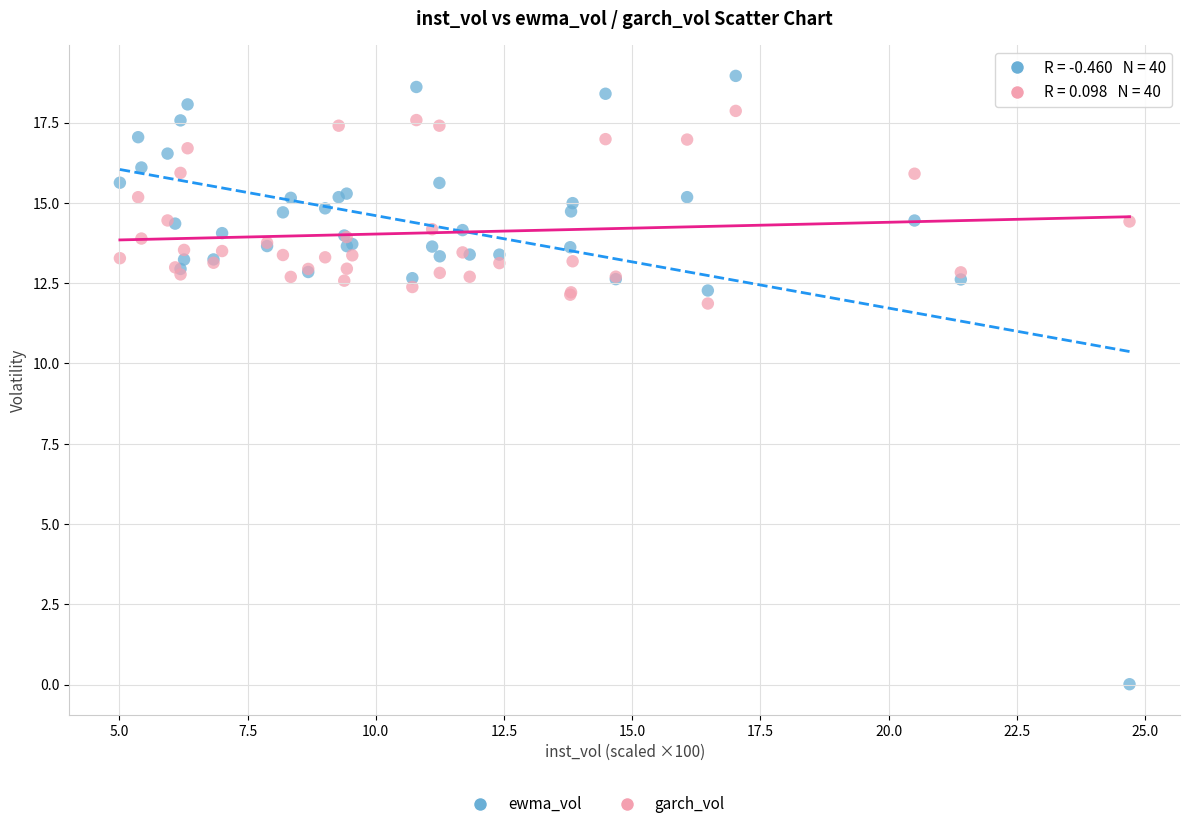

In the ewma_vol series, what Y value is closest to 9?

12.3